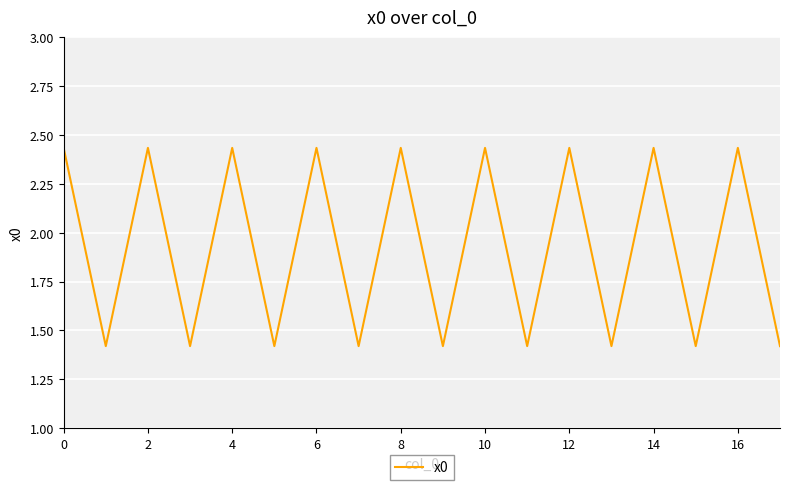

What is the average value?

1.9